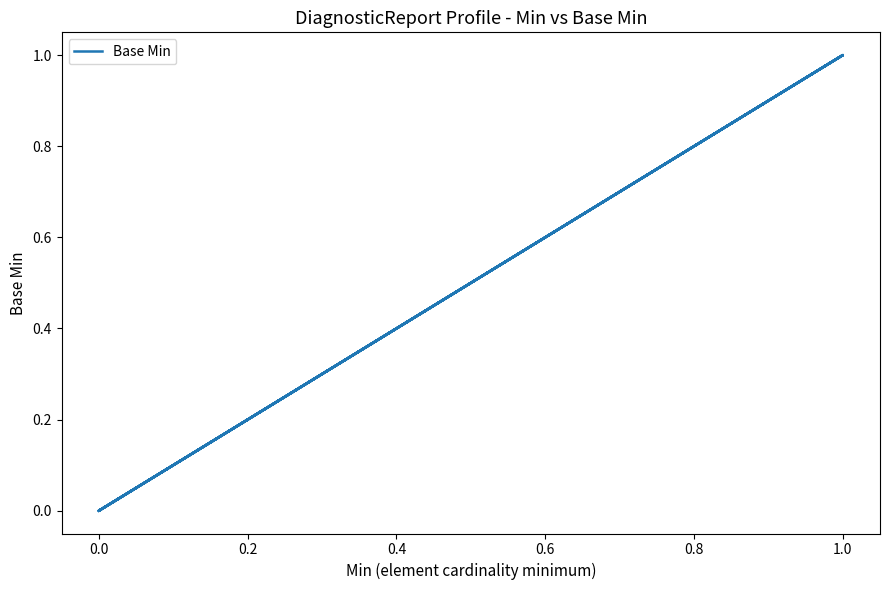

How many interior local valleys (lower than both neighbors) does the data have?

1